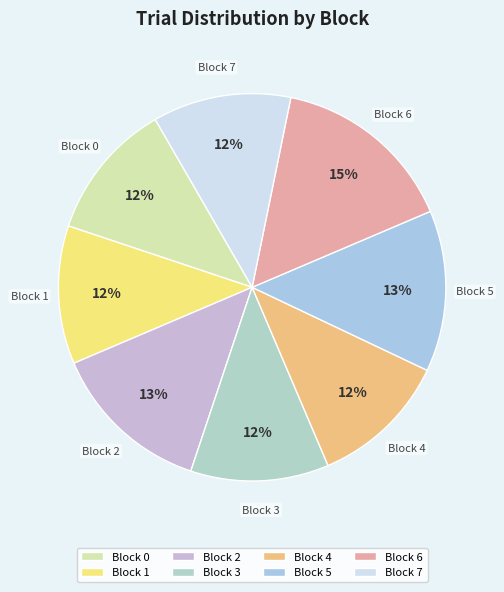

Count the number of slices in the pie.

8